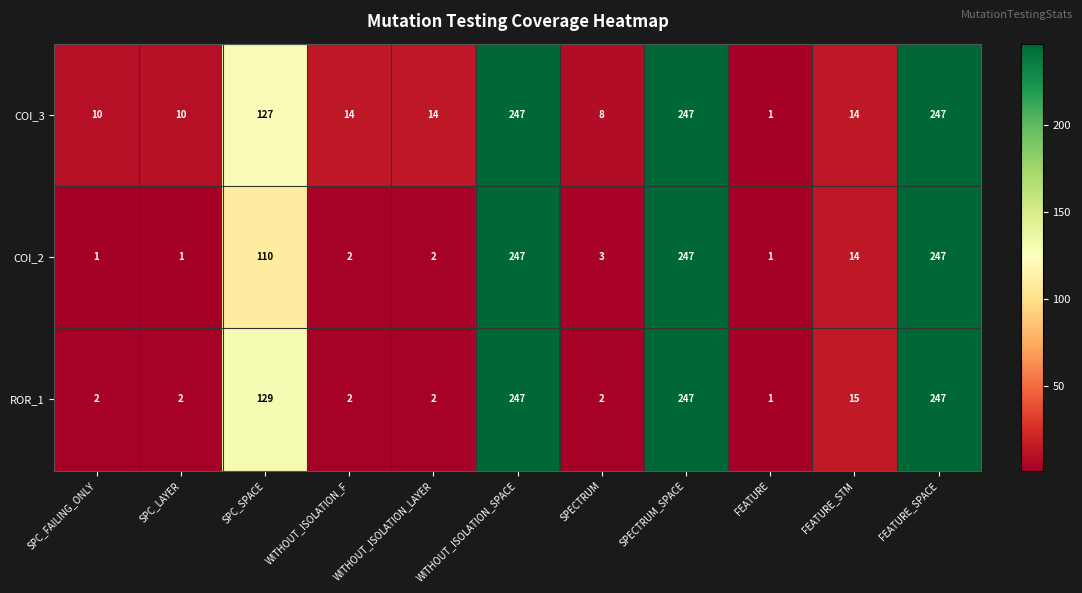

How many series are shown in this chart?

3